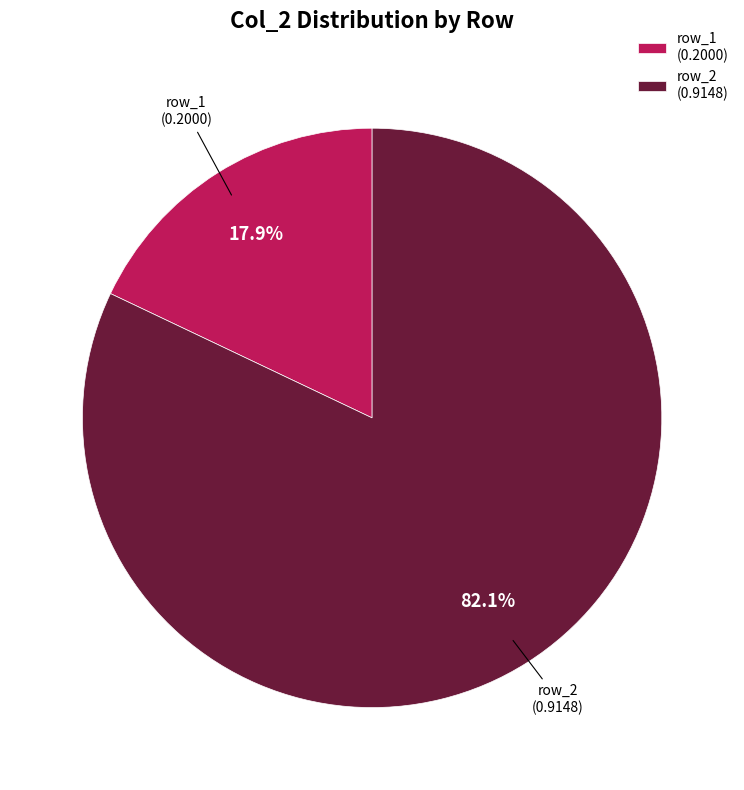

To the nearest percent, what is the average slice percentage?

50%